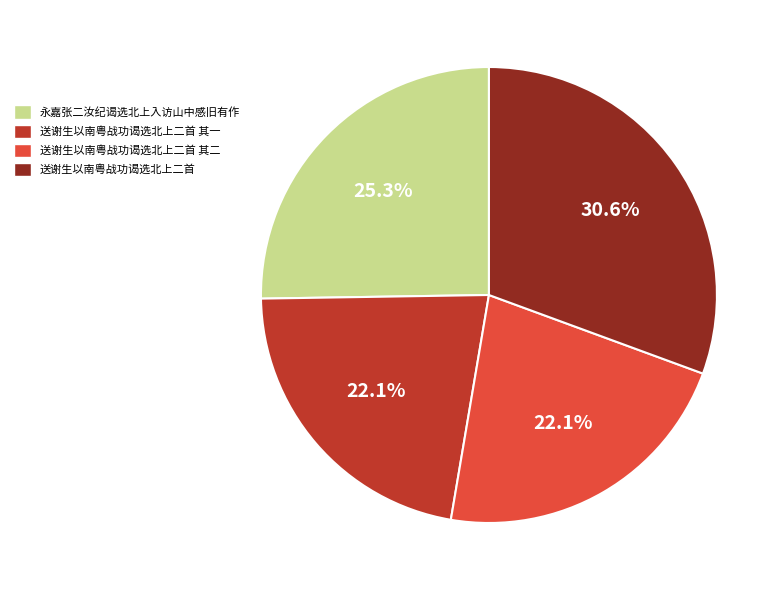

To the nearest percent, what percentage of the pie is 永嘉张二汝纪谒选北上入访山中感旧有作?

25%